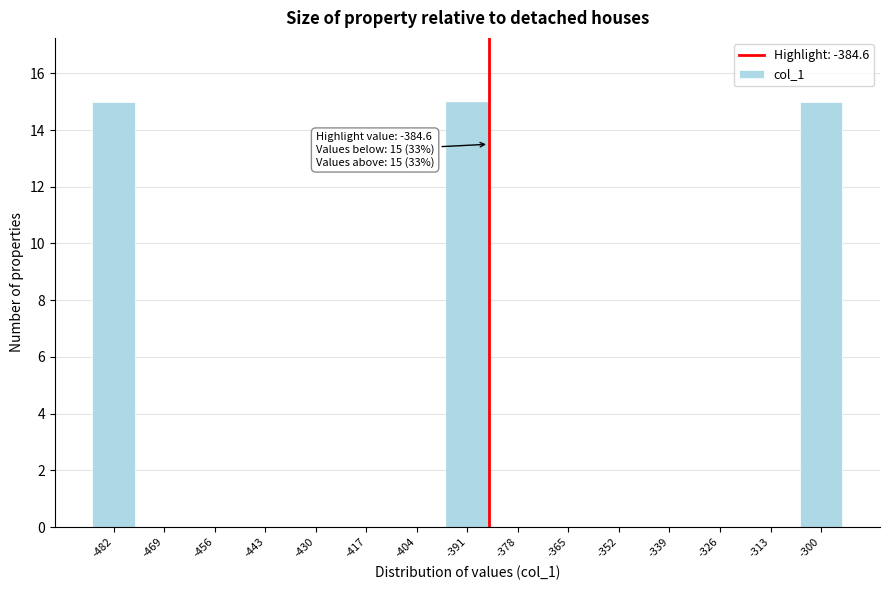

Reading right to left, transcribe all the data shown in this chart.

-300=15	-313=0	-326=0	-339=0	-352=0	-365=0	-378=0	-391=15	-404=0	-417=0	-430=0	-443=0	-456=0	-469=0	-482=15